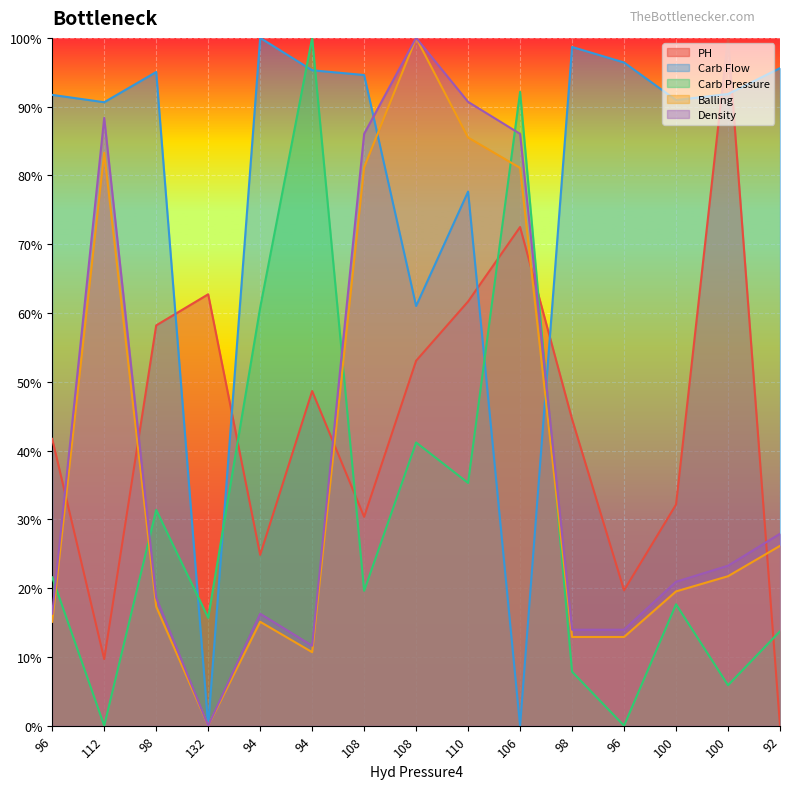

Which category has the lowest value across all series?

92